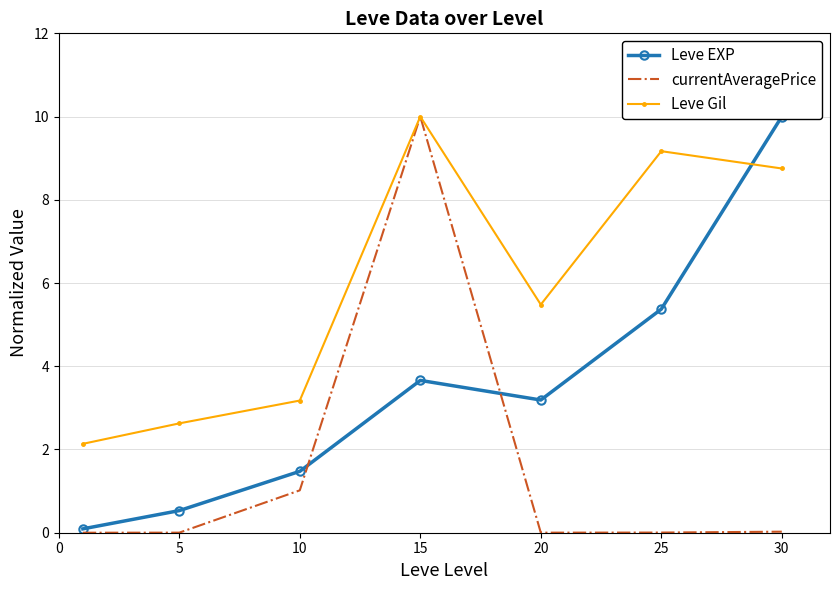

Is it true that Leve EXP equals 6.2 at 15?

False